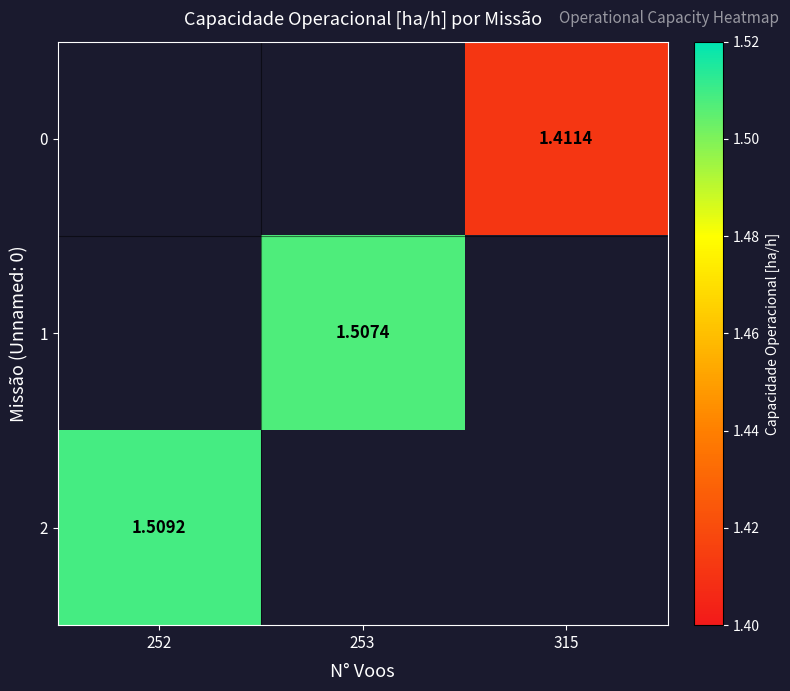

Rank the series at 315 from highest to lowest value.

0, 1, 2